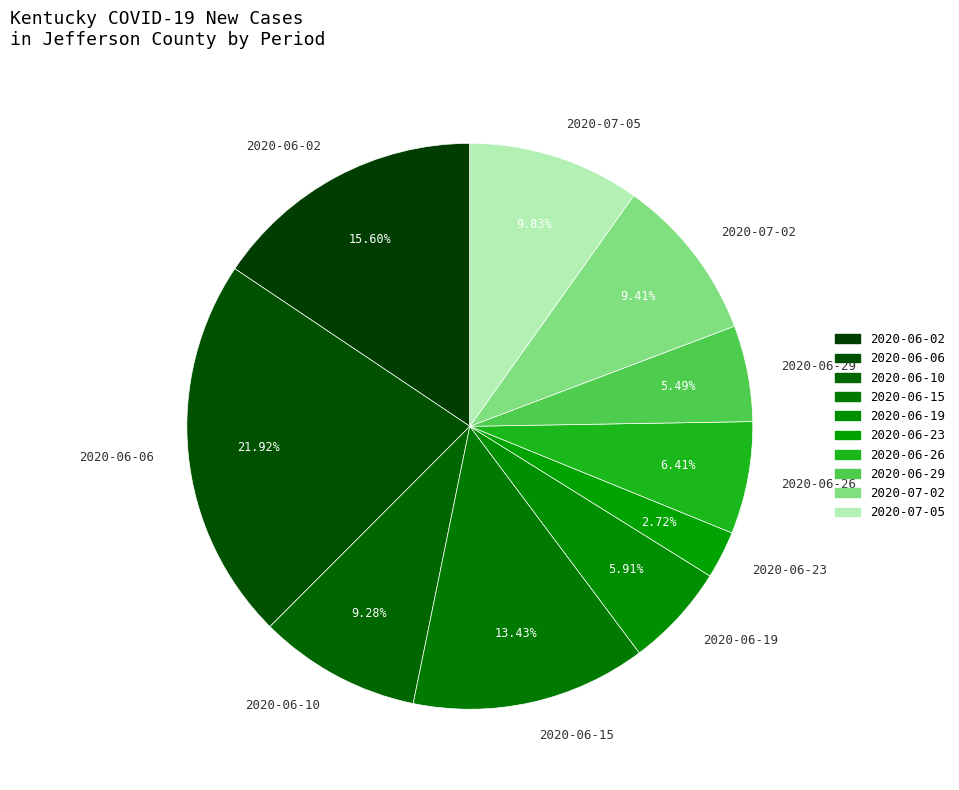

Which category has the smallest portion of the pie?

2020-06-23